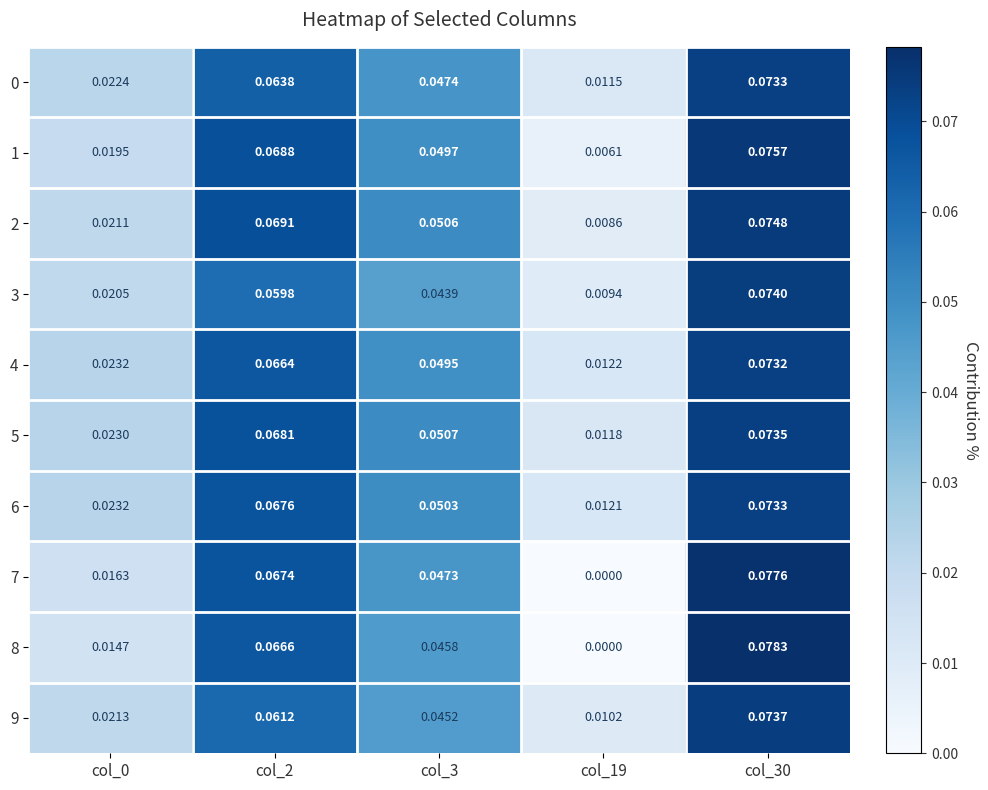

Is the value of 6 at col_19 greater than the value of 1 at col_19?

Yes